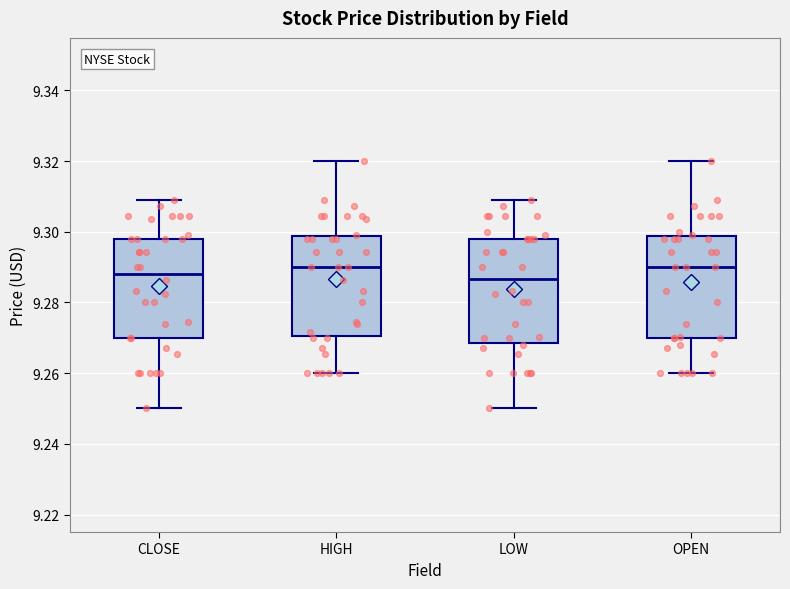

Reading left to right, read every box against the y-axis: the position of its median line, the range the box covers, and the ends of its whiskers. The values are not printed on the chart, so give them approximately, as read against the axis.

CLOSE: median 9.288, box 9.270 to 9.298, whiskers 9.250 to 9.308
HIGH: median 9.290, box 9.270 to 9.298, whiskers 9.260 to 9.320
LOW: median 9.286, box 9.268 to 9.298, whiskers 9.250 to 9.308
OPEN: median 9.290, box 9.270 to 9.298, whiskers 9.260 to 9.320